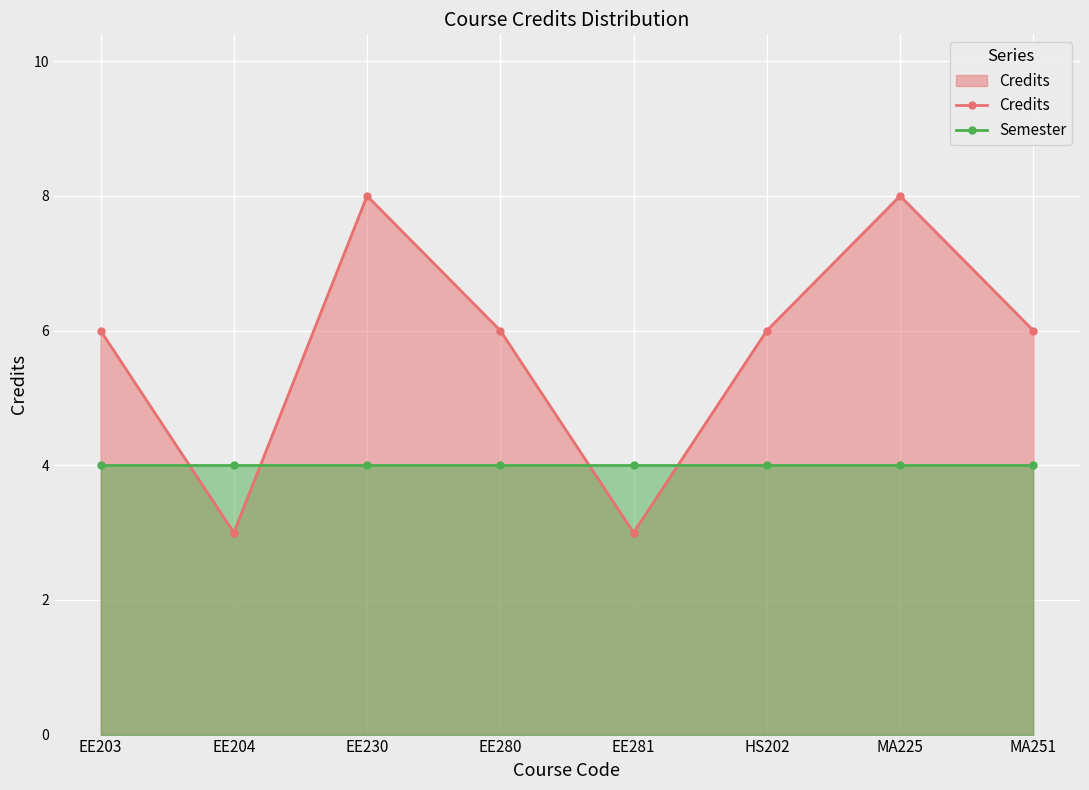

Where is Semester nearest to the value 4?

EE203